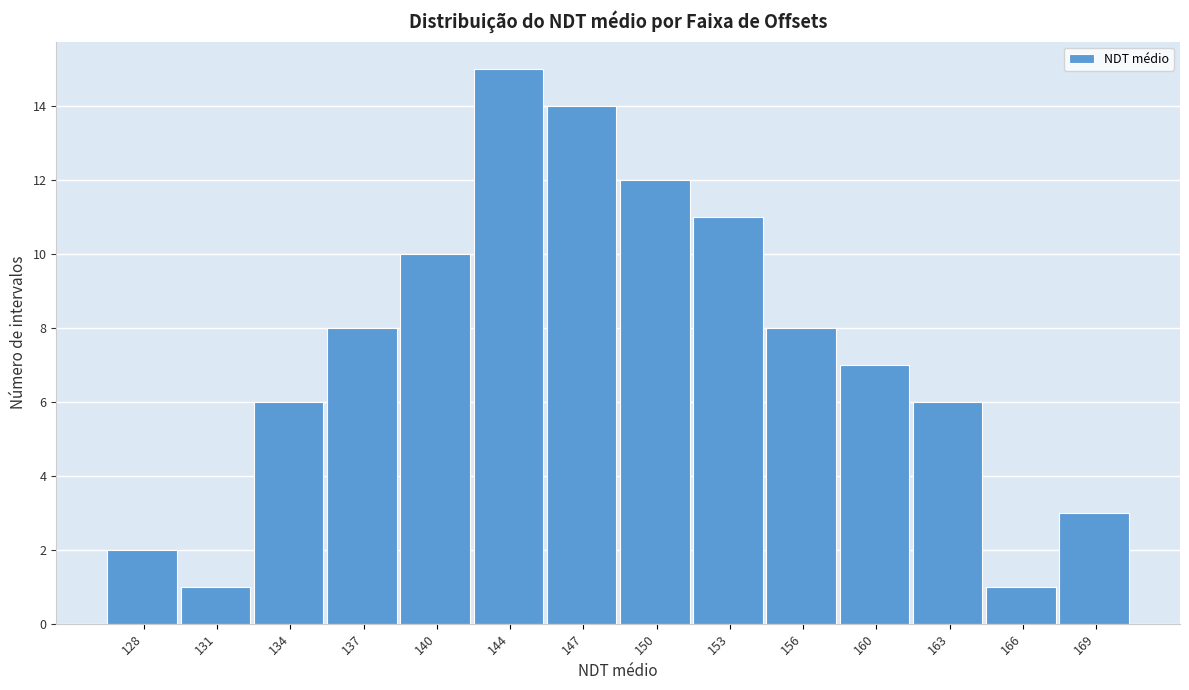

Reading left to right, transcribe this chart: for each bar, give the range it covers on the x-axis and its height. Neither the bar edges nor the heights are printed on the chart, so give them approximately, as read against the axes.

126.0 to 129.0: 2
129.0 to 132.5: 1
132.5 to 135.5: 6
135.5 to 139.0: 8
139.0 to 142.0: 10
142.0 to 145.0: 15
145.0 to 148.5: 14
148.5 to 151.5: 12
151.5 to 155.0: 11
155.0 to 158.0: 8
158.0 to 161.0: 7
161.0 to 164.5: 6
164.5 to 167.5: 1
167.5 to 171.0: 3